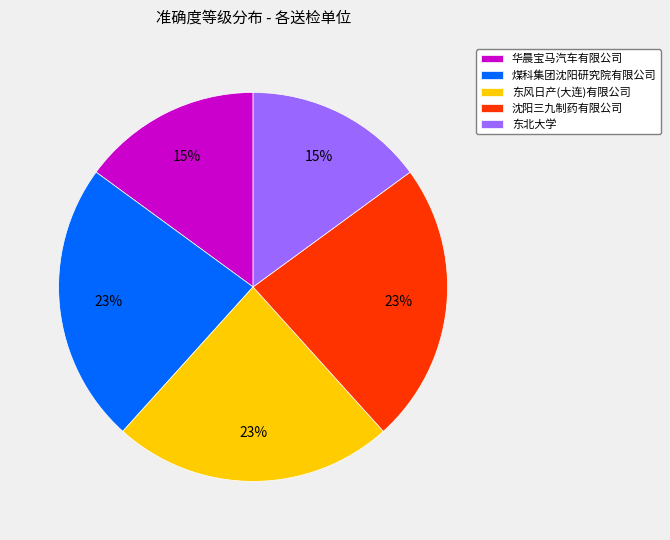

To the nearest percent, what is the difference between the largest and smallest slice percentages?

8%